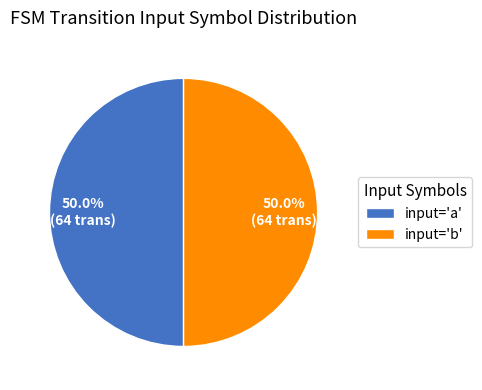

How many slices are in this pie chart?

2